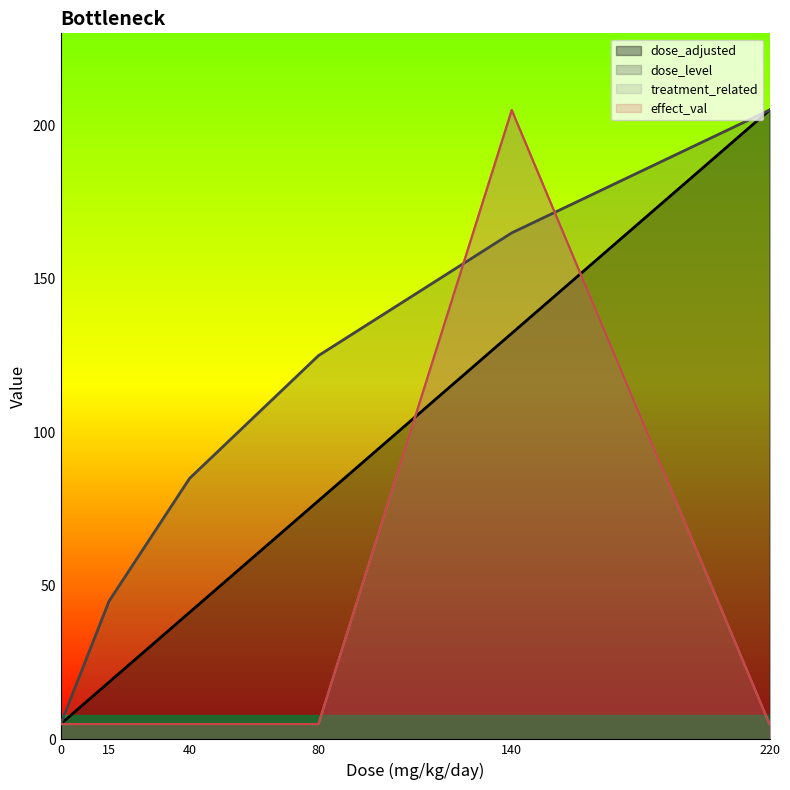

Count the number of data series in this chart.

4